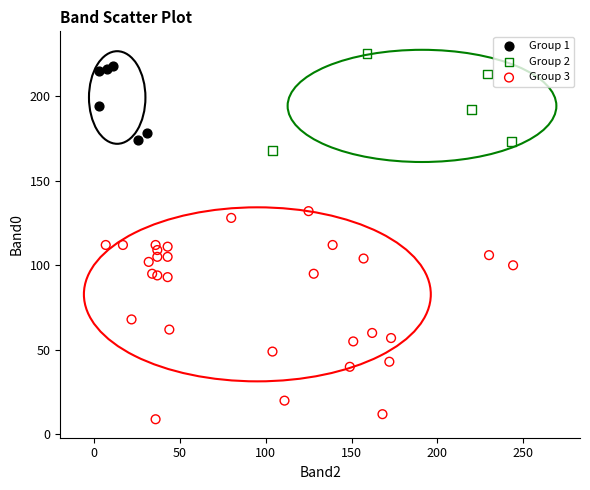

Which series reaches the minimum Y coordinate?

Group 3